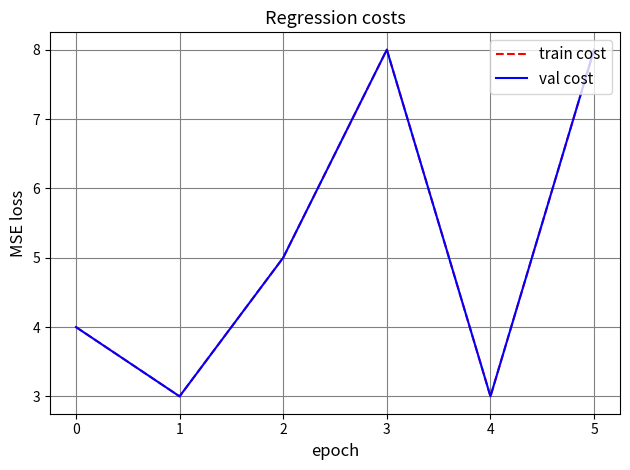

The value of val cost at 4 is 2. True or false?

False